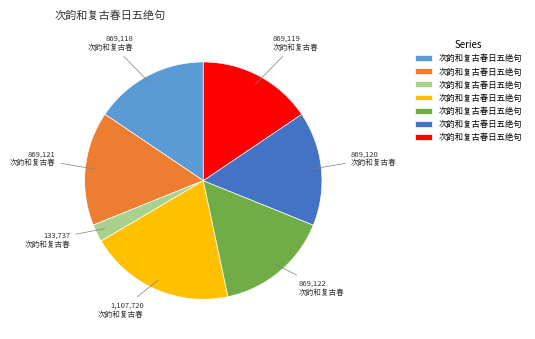

Is there a majority slice in this chart?

No